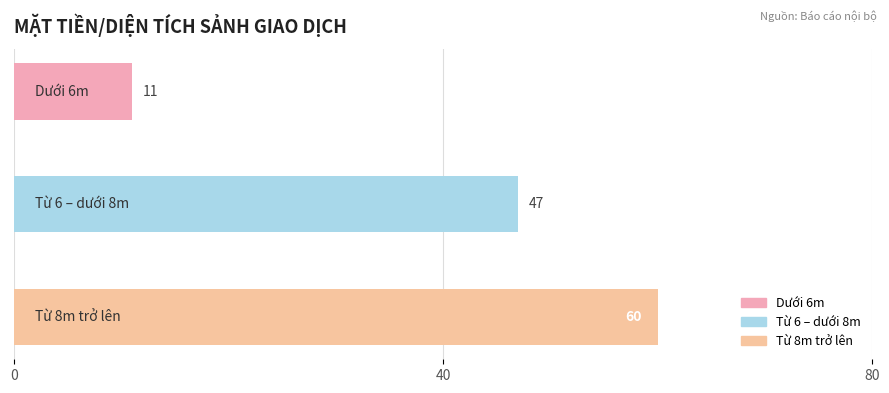

What is the smallest value displayed?

11